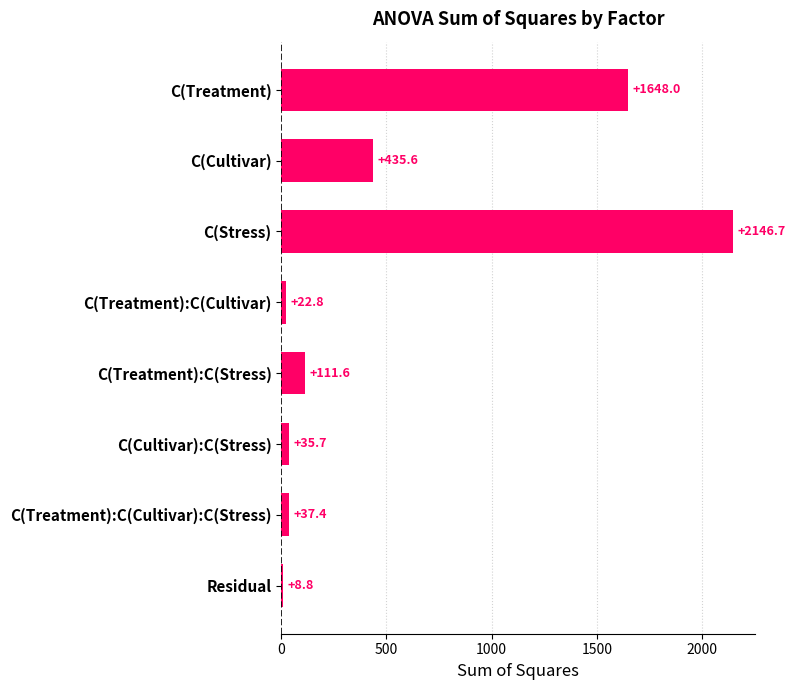

How many bars are there in total?

8